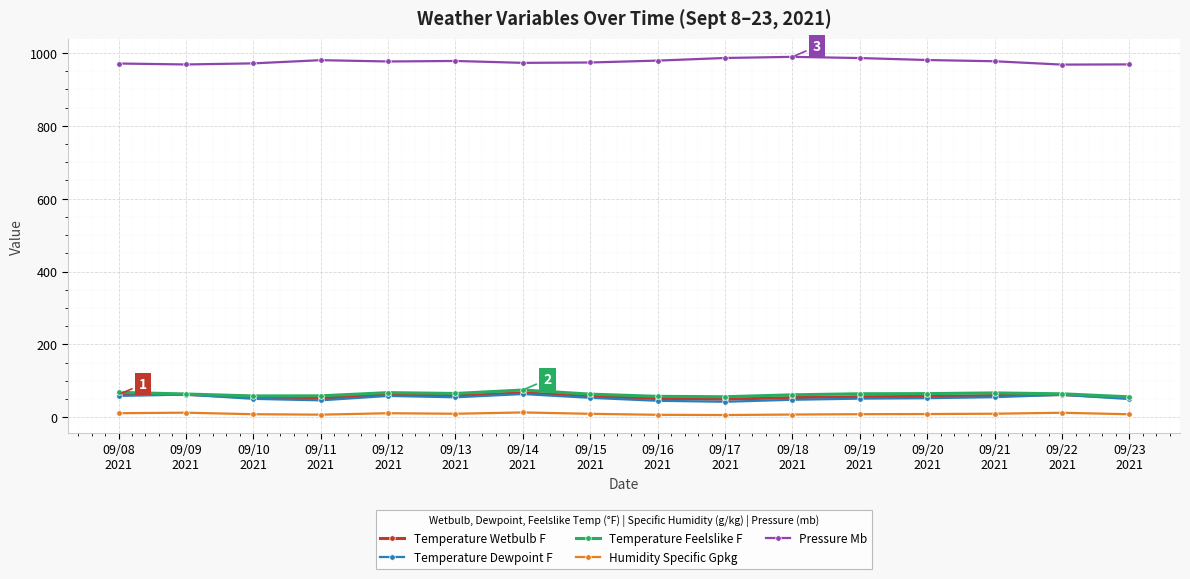

True or false: Pressure Mb has more than 0 points higher than both neighbors.

True